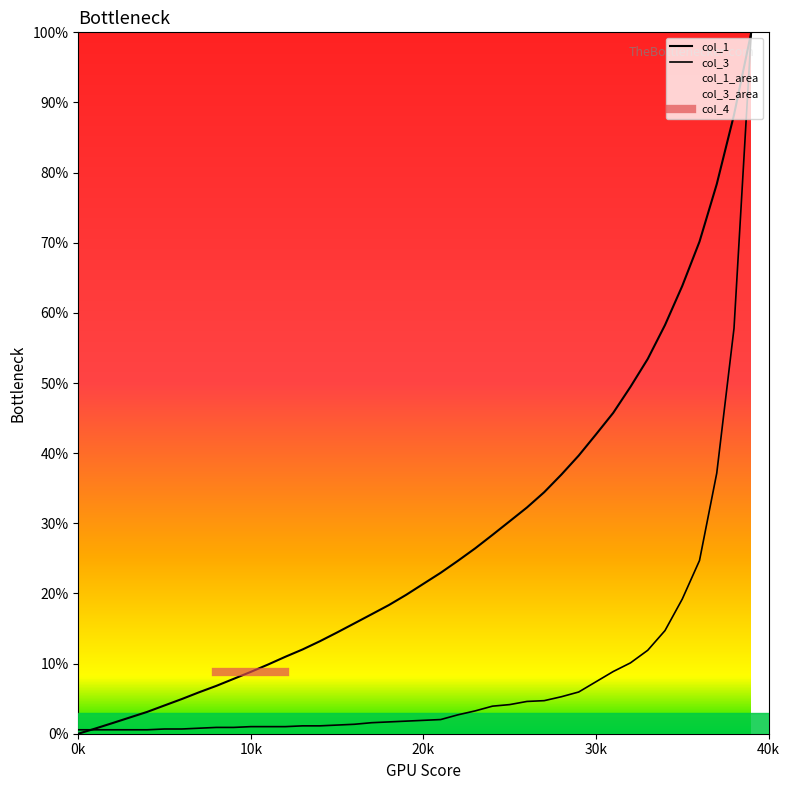

Reading right to left, what are all the values shown in this chart?

col_1: 100.0	88.2	78.4	70.2	63.8	58.3	53.4	49.5	45.7	42.7	39.7	37.0	34.4	32.3	30.3	28.3	26.4	24.7	22.9	21.4	19.8	18.3	17.0	15.7	14.4	13.2	12.0	11.0	9.9	8.8	7.8	6.8	5.9	4.9	4.0	3.1	2.3	1.5	0.8	0.0
col_3: 100.0	57.8	37.1	24.7	19.2	14.7	11.9	10.1	8.9	7.4	5.9	5.3	4.7	4.6	4.2	3.9	3.3	2.7	2.0	1.9	1.8	1.7	1.6	1.3	1.2	1.1	1.1	1.0	1.0	1.0	0.9	0.9	0.8	0.7	0.7	0.6	0.6	0.6	0.6	0.6